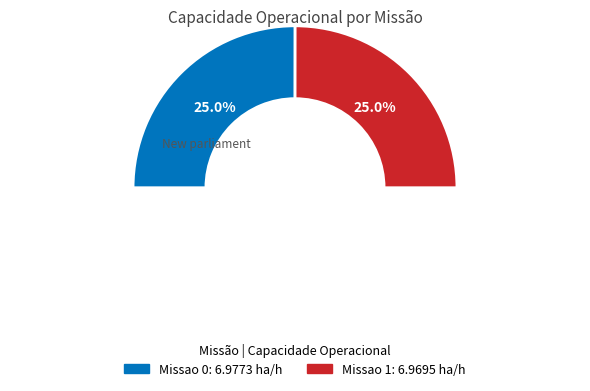

What percentage is NOT represented by Missao 1?

50.0%